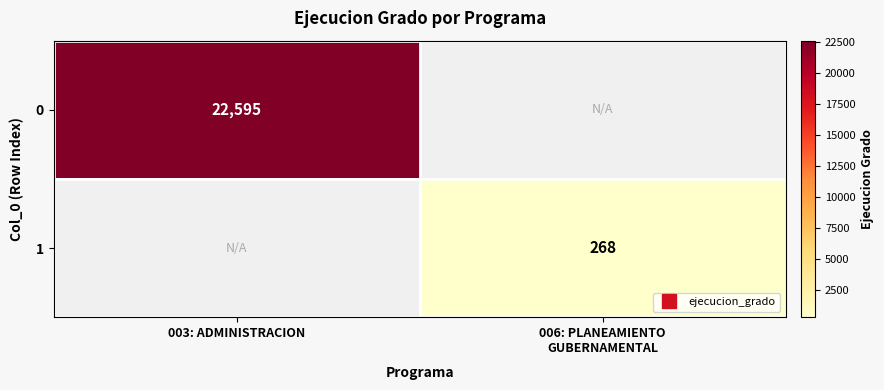

Count the number of categories in the chart.

2